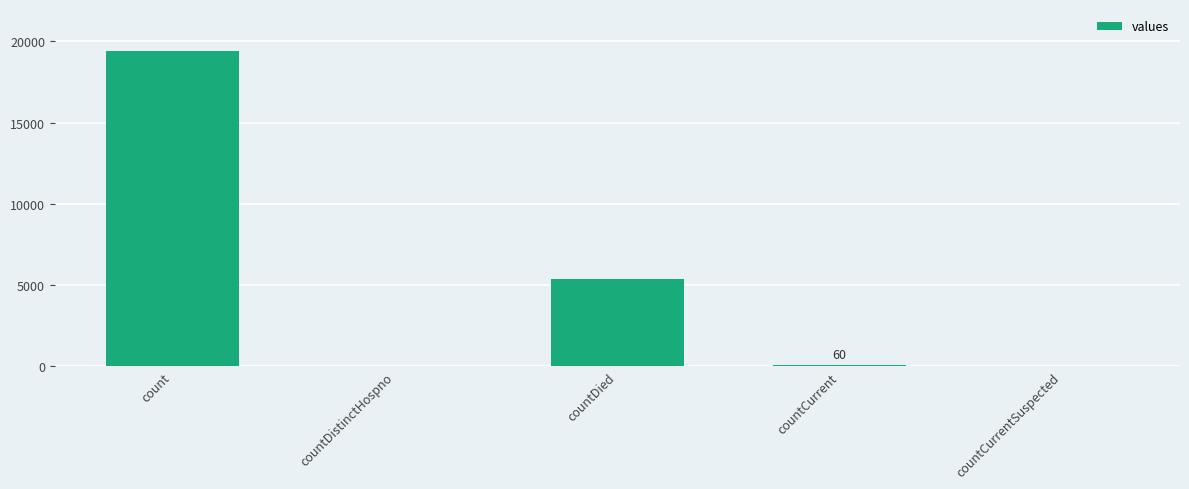

What is the sum of all values?

24875